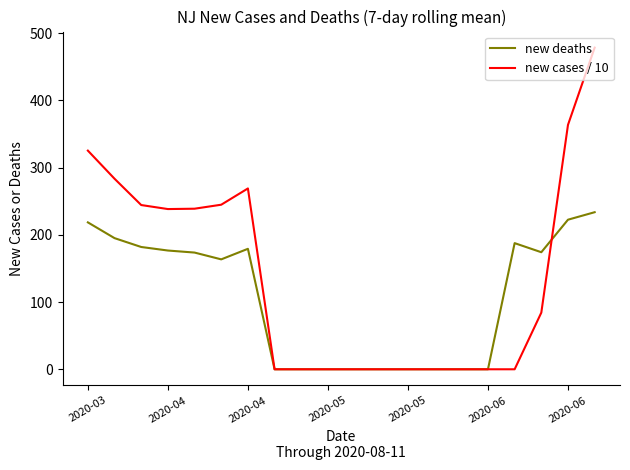

Which series has the largest total across all categories?

new cases / 10